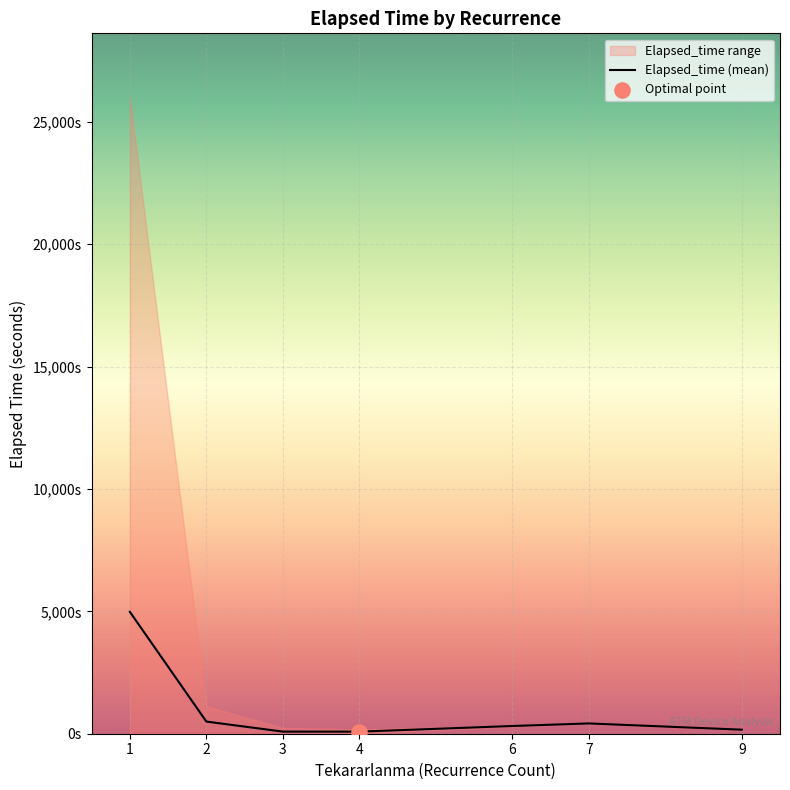

What is the change in value from 2 to 7?

-76.4